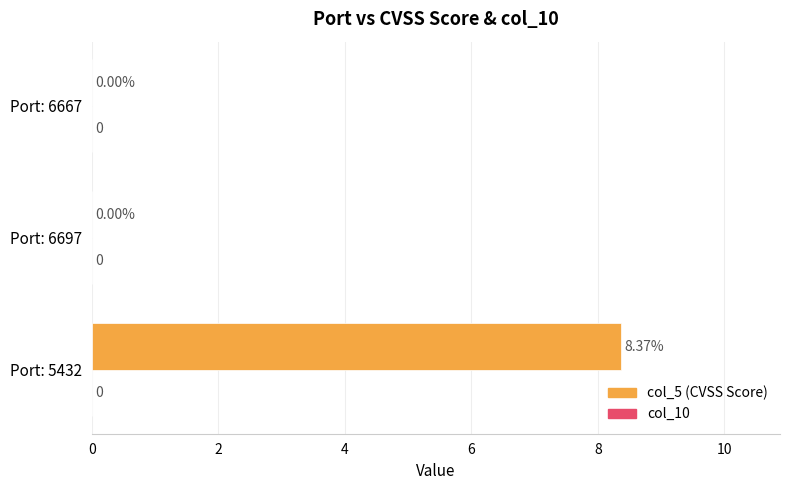

Between Port: 6667 and Port: 5432, which is larger?

Port: 5432